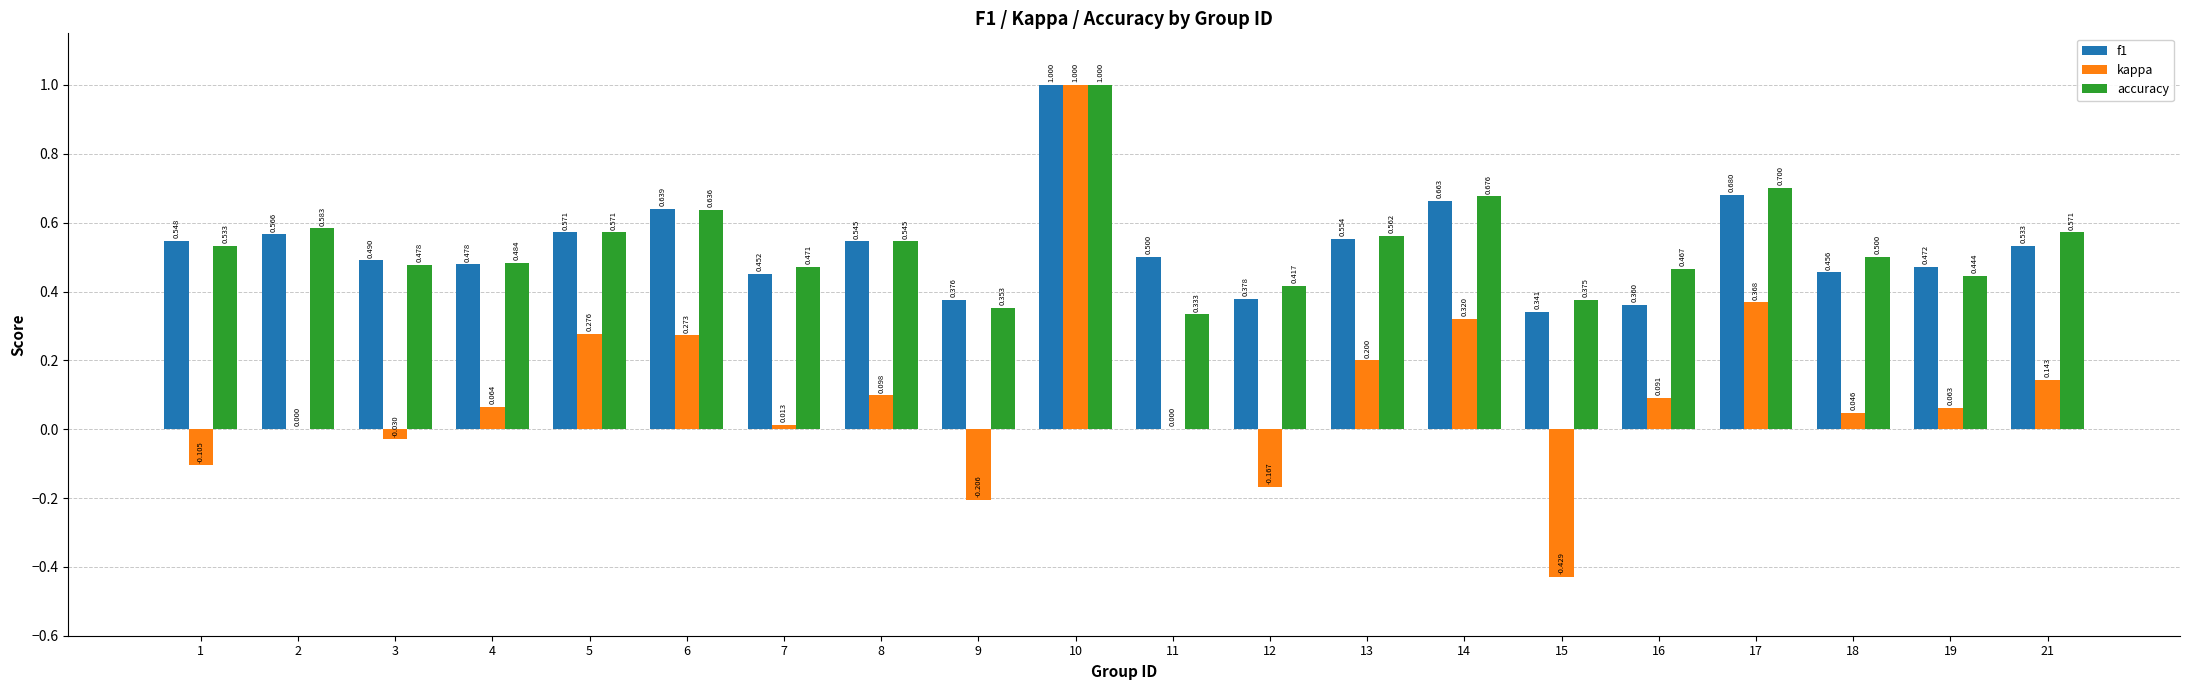

Is the value of f1 at 17 greater than the value of kappa at 21?

Yes